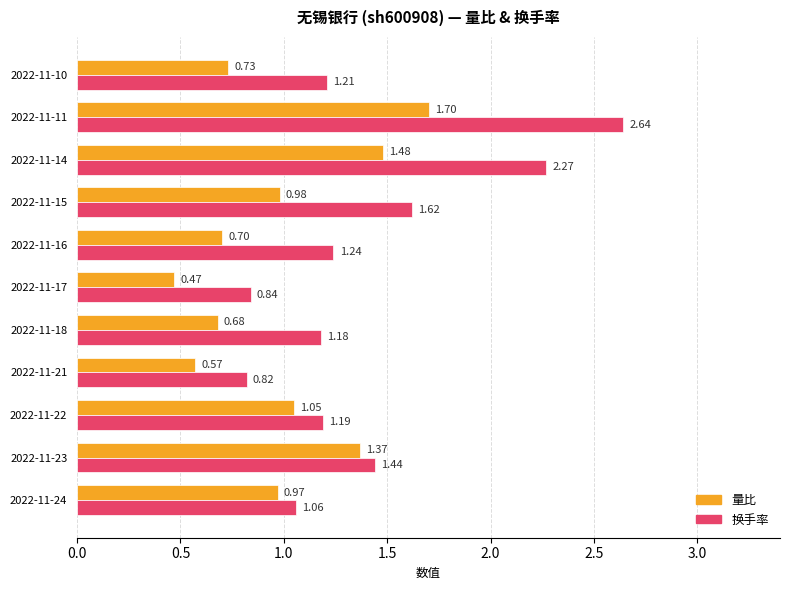

Which series has the largest range (max minus min)?

换手率